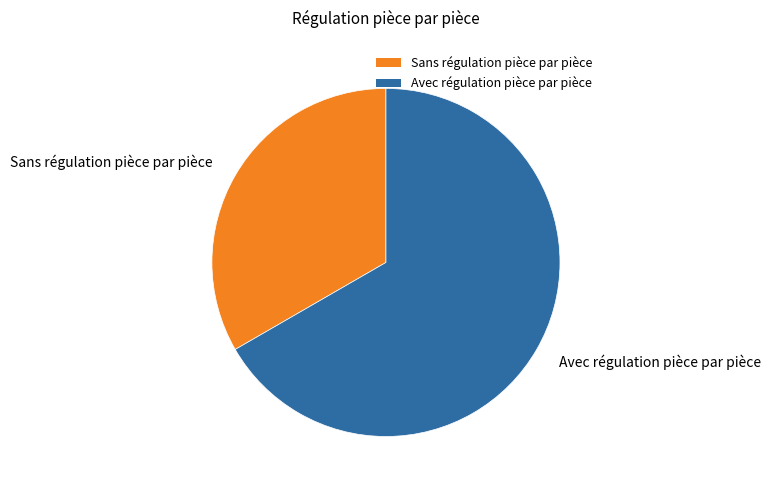

Rank the categories by value from highest to lowest.

Avec régulation pièce par pièce, Sans régulation pièce par pièce